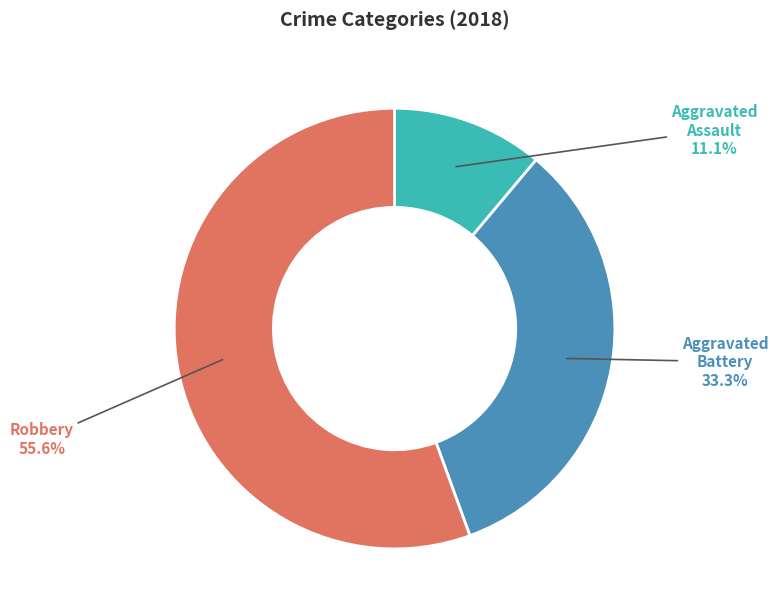

Which has a higher value, Robbery or Aggravated Battery?

Robbery